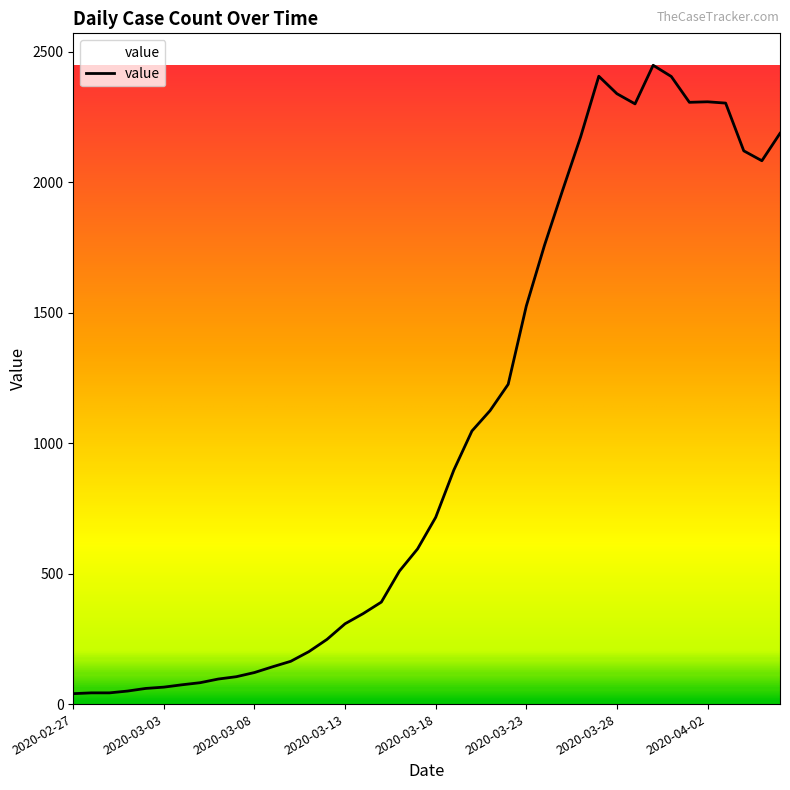

At which label is the value closest to 1244?

2020-03-22